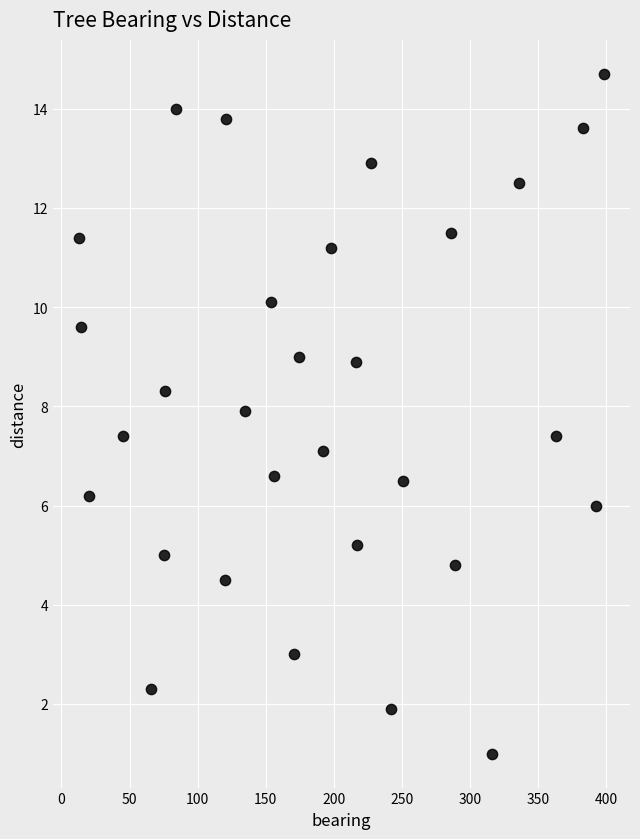

What is the range of X values (max minus min)?

385.0